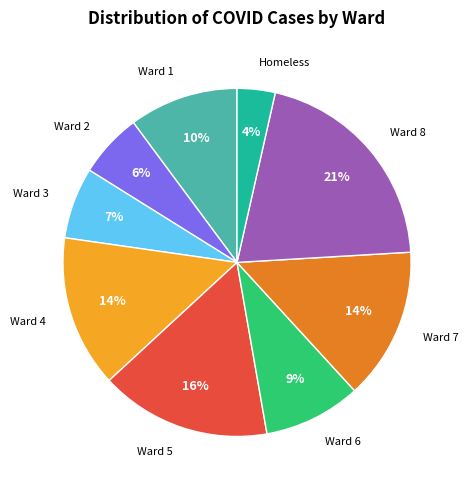

To the nearest percent, what is the average slice percentage?

11%